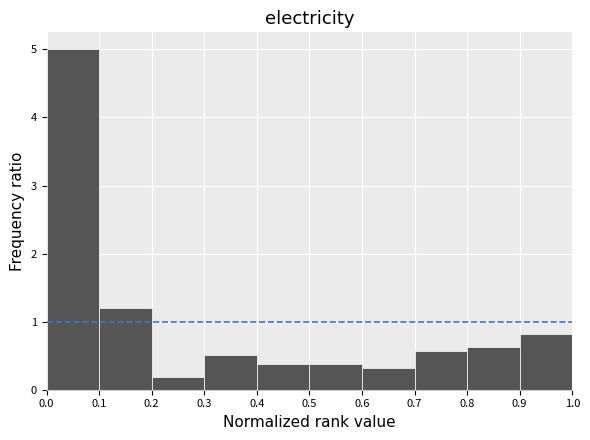

Reading left to right, transcribe this chart: for each bar, give the range it covers on the x-axis and its height. The values are not printed on the chart, so give them approximately, as read against the axis.

0.0 to 0.1: 5.0
0.1 to 0.2: 1.2
0.2 to 0.3: 0.2
0.3 to 0.4: 0.5
0.4 to 0.5: 0.4
0.5 to 0.6: 0.4
0.6 to 0.7: 0.3
0.7 to 0.8: 0.6
0.8 to 0.9: 0.6
0.9 to 1.0: 0.8